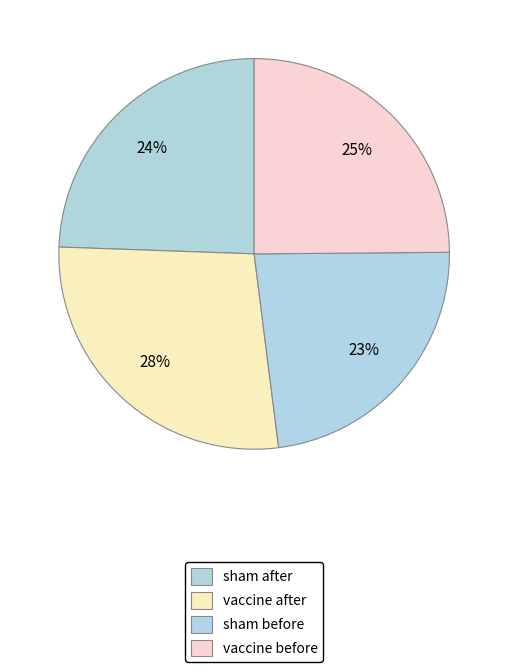

The sham after slice represents 14% of the pie. True or false?

False